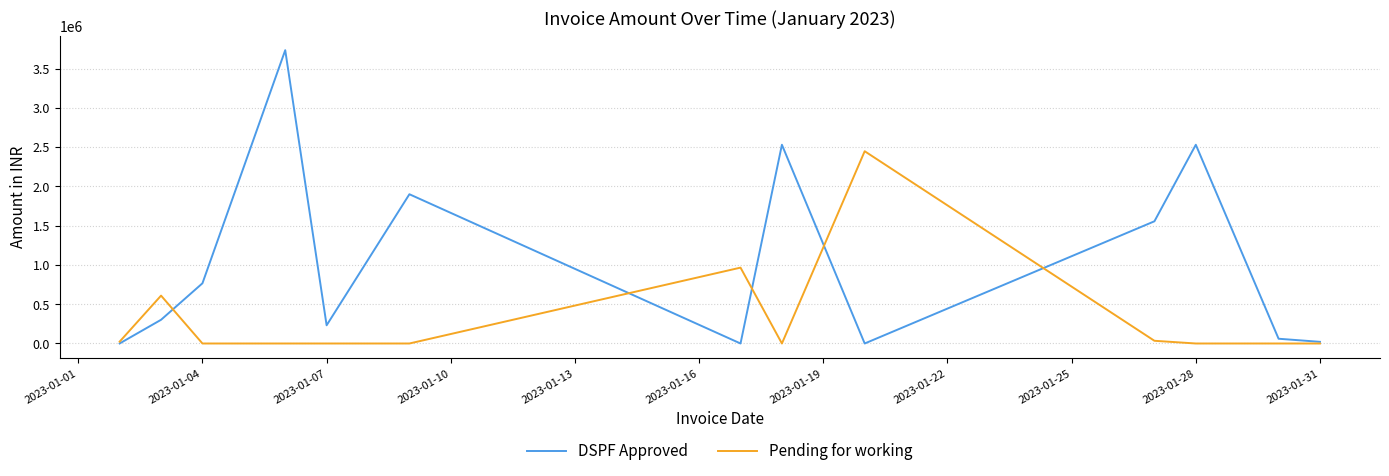

Rank the series by their average value, from highest to lowest.

DSPF Approved, Pending for working